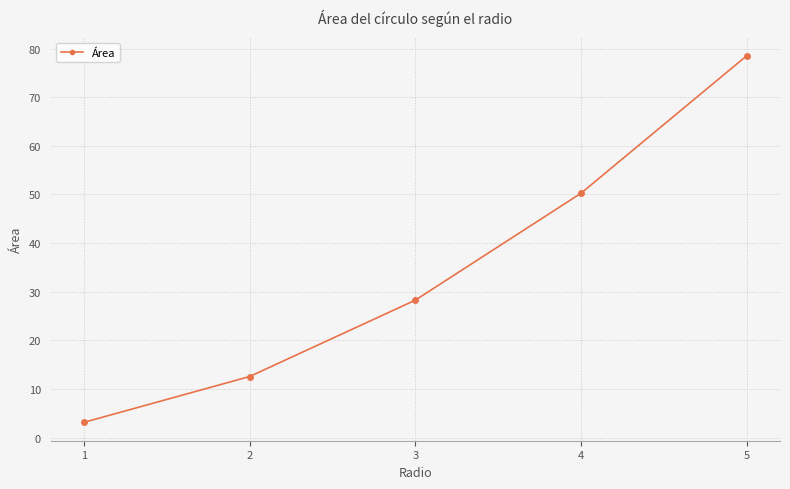

List the labels in order of value, smallest first.

1, 2, 3, 4, 5